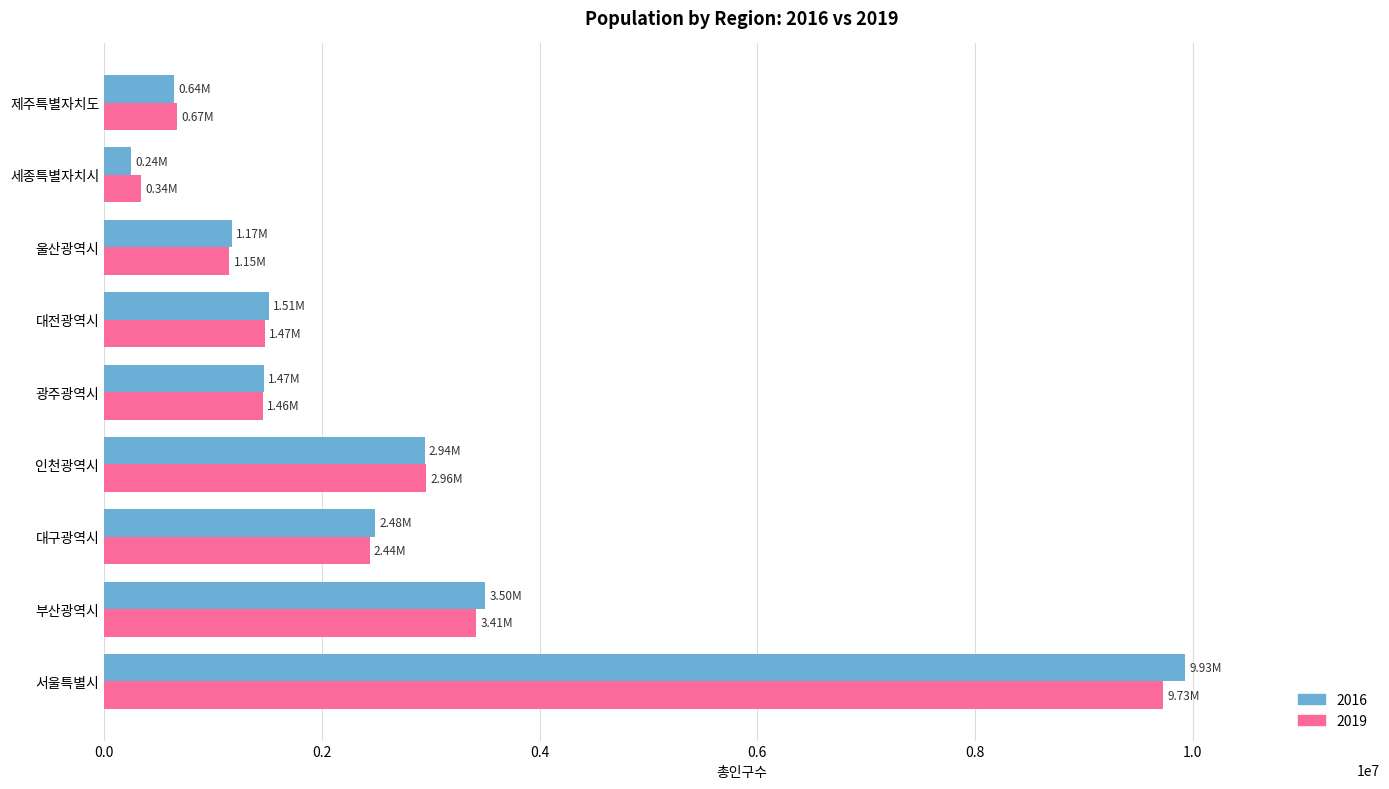

At which category does the chart reach its minimum across all series?

세종특별자치시